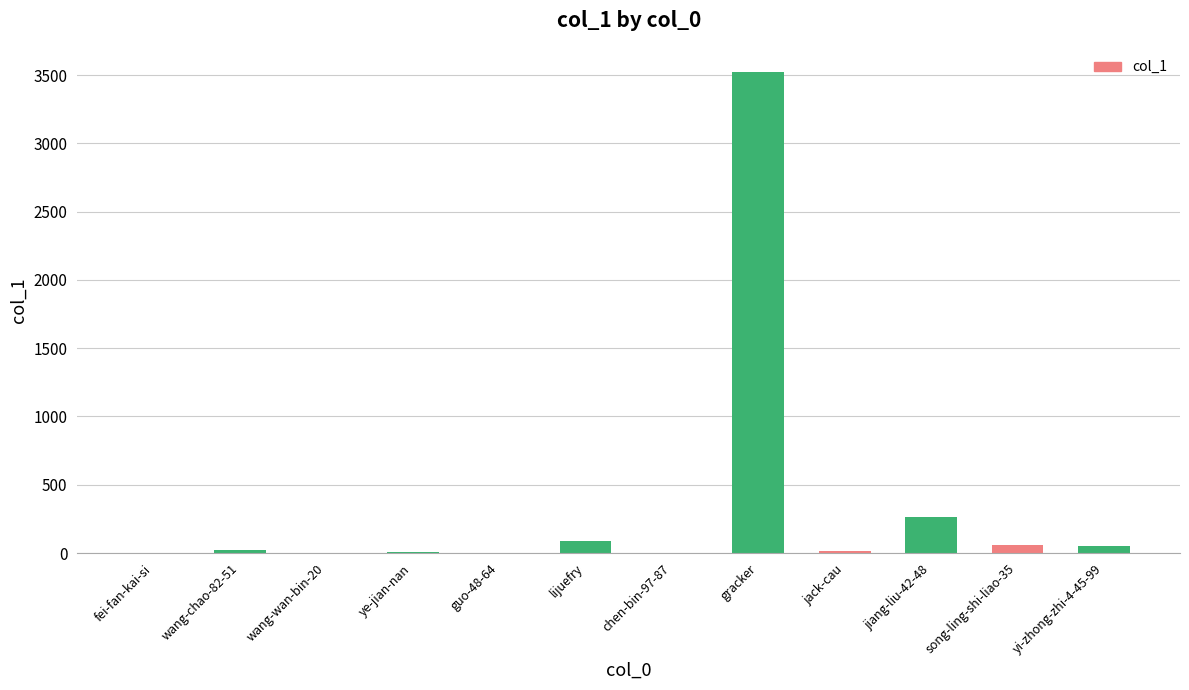

The chart shows a value of 123 at jiang-liu-42-48. True or false?

False